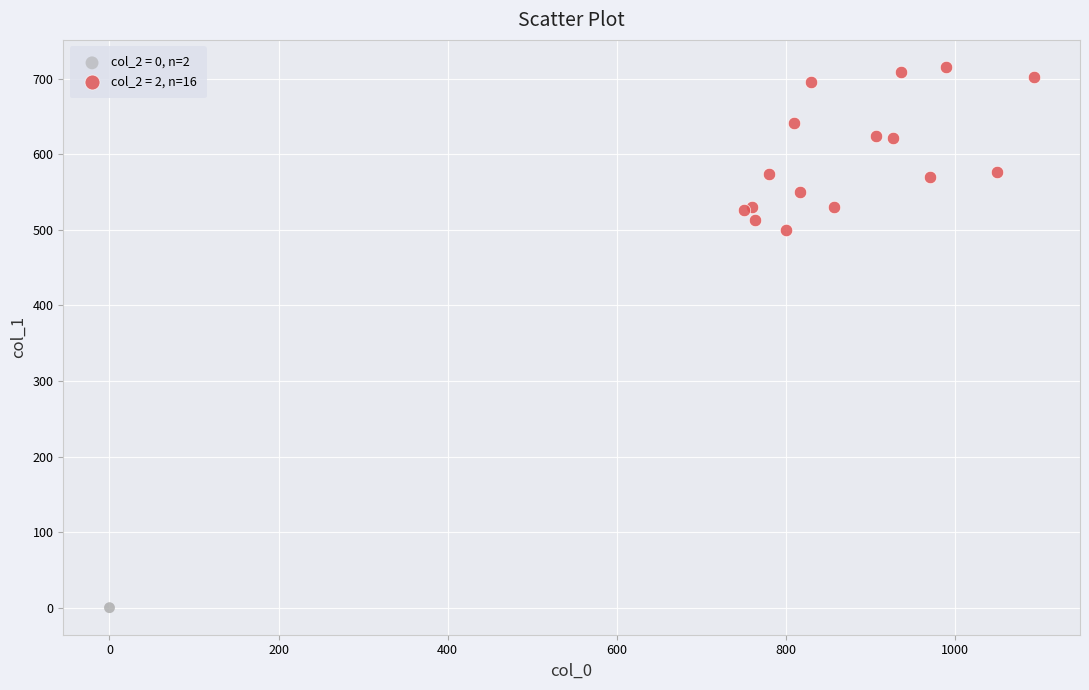

Which series contains the highest Y value?

col_2 = 2, n=16